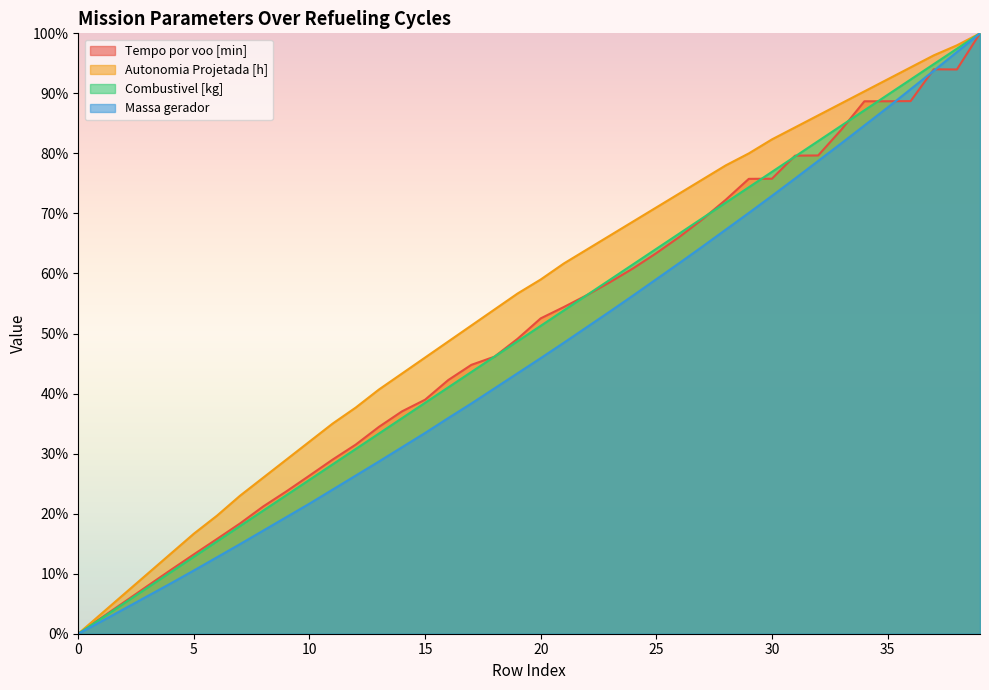

Rank the series by their maximum value, from highest to lowest.

Tempo por voo [min], Autonomia Projetada [h], Combustivel [kg], Massa gerador